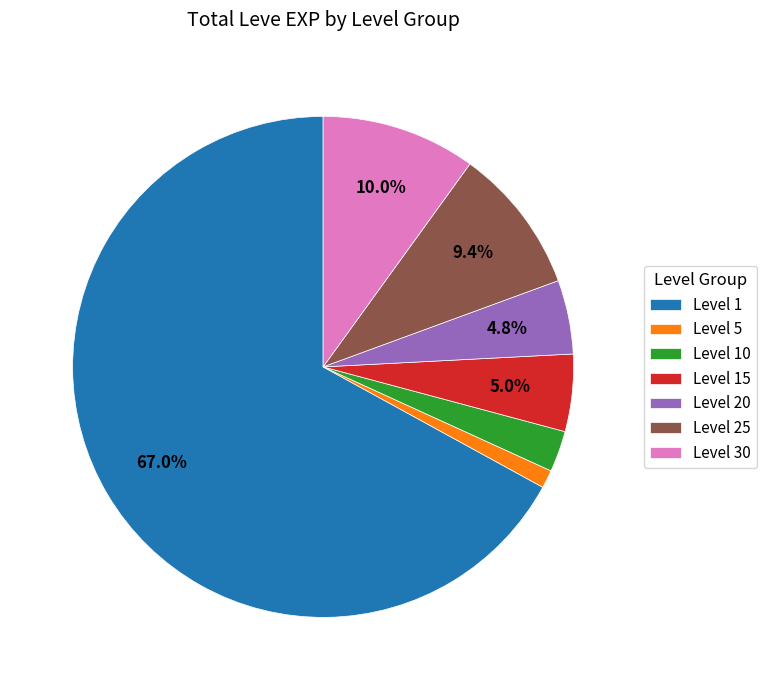

To the nearest percent, what is the average slice percentage?

14%